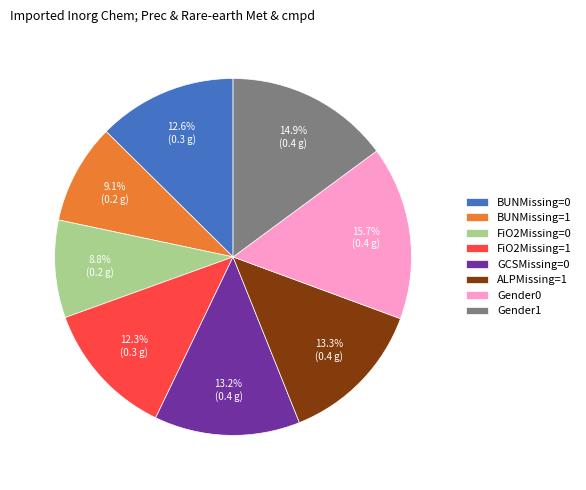

Is there a majority slice in this chart?

No